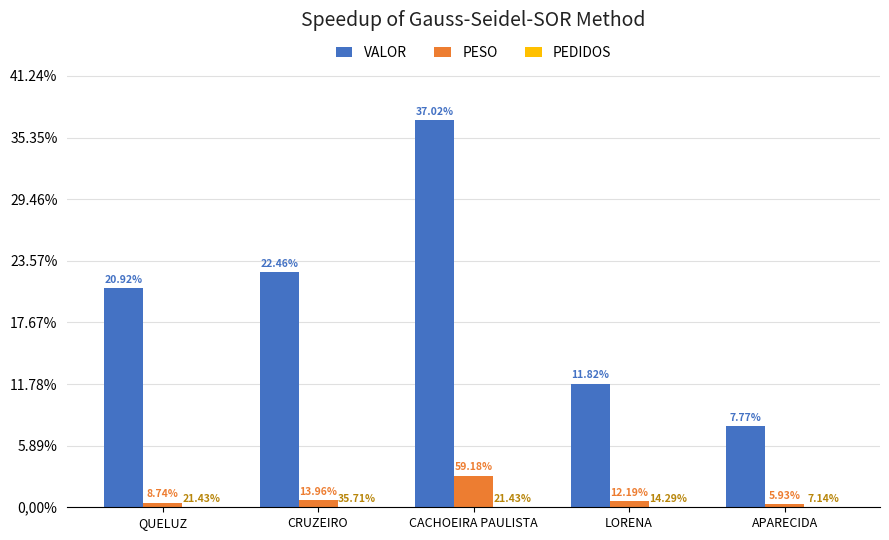

Is it true that PESO equals 167.8 at APARECIDA?

False